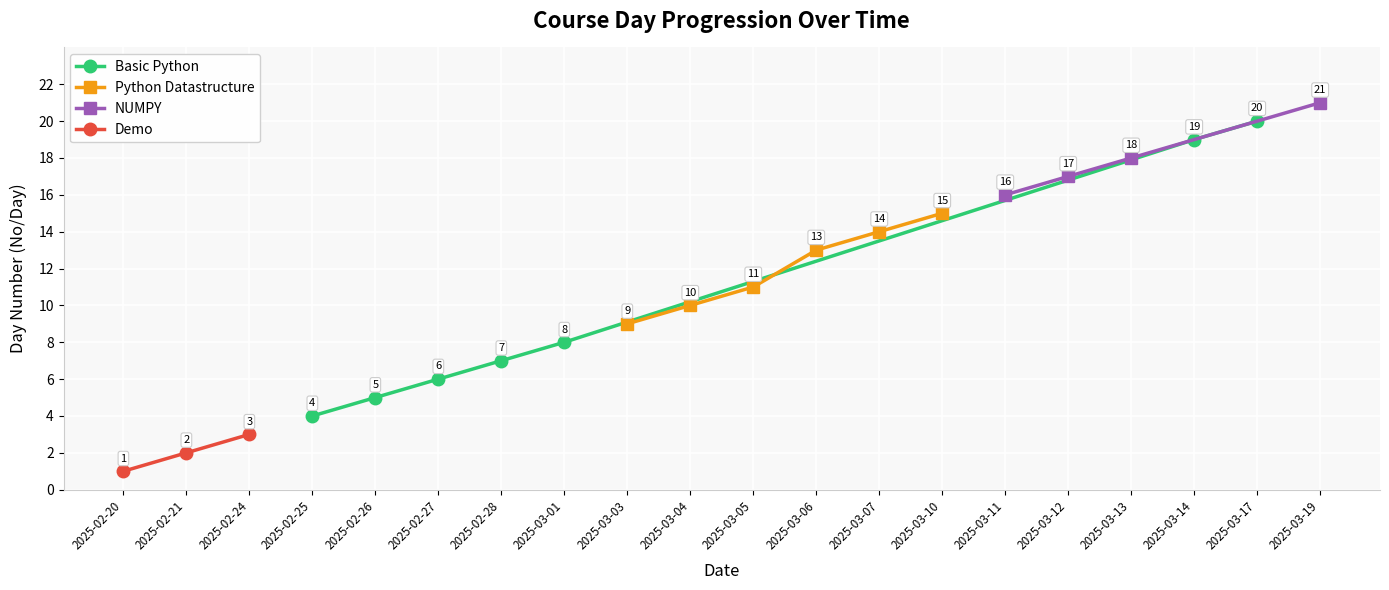

List the labels in order of value, largest first.

2025-03-19, 2025-03-17, 2025-03-14, 2025-03-13, 2025-03-12, 2025-03-11, 2025-03-10, 2025-03-07, 2025-03-06, 2025-03-05, 2025-03-04, 2025-03-03, 2025-03-01, 2025-02-28, 2025-02-27, 2025-02-26, 2025-02-25, 2025-02-24, 2025-02-21, 2025-02-20